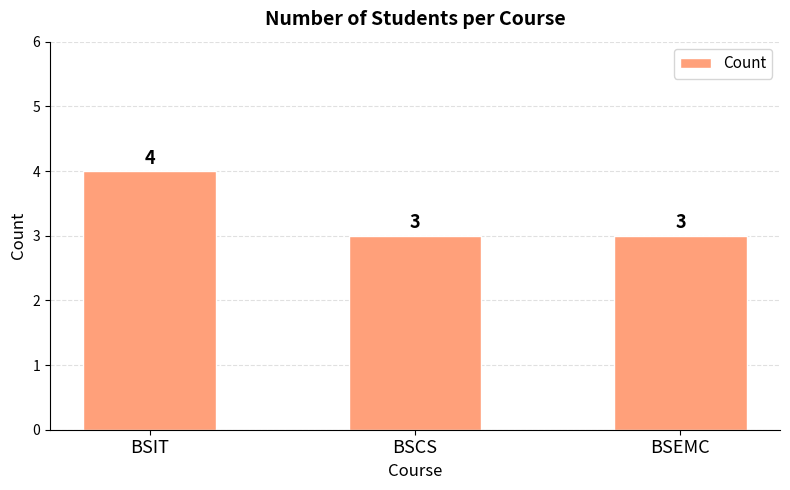

Reading left to right, transcribe all the data shown in this chart.

4	3	3